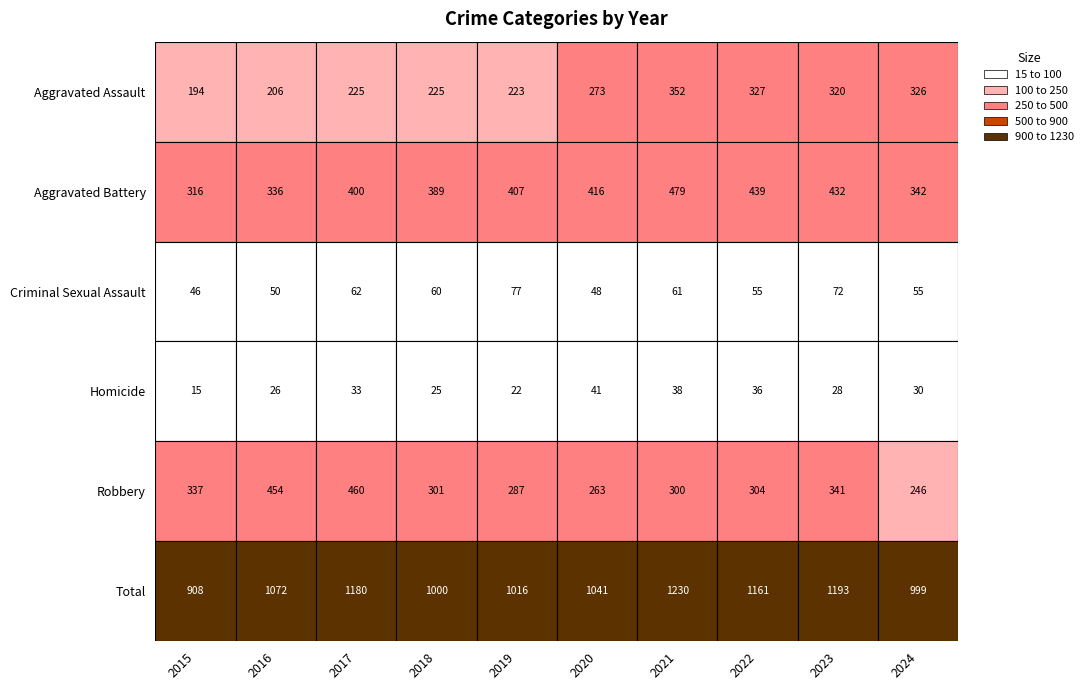

True or false: Robbery has a value of 263 at 5.

True